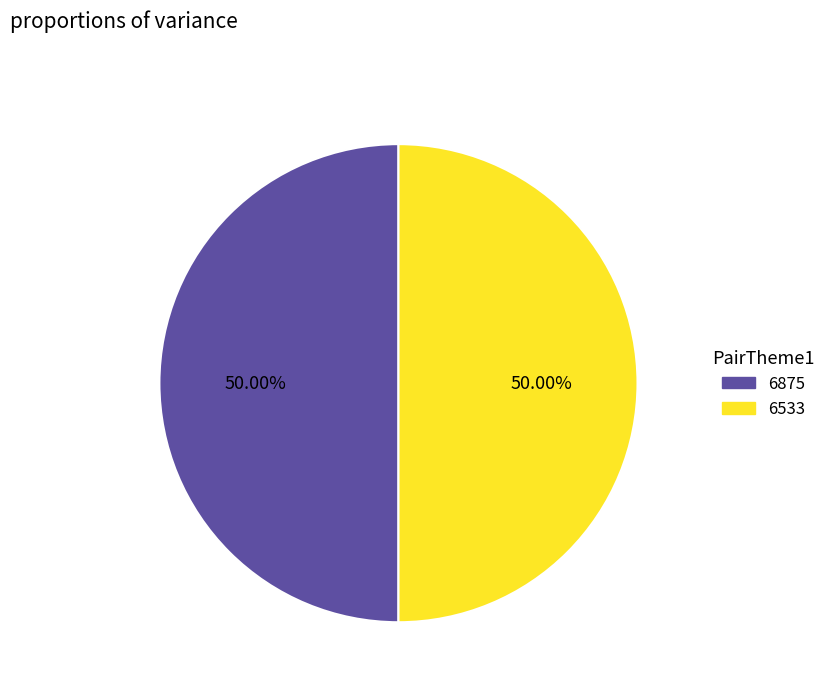

What is the ratio of the value at 6533 to the value at 6875?

1.0